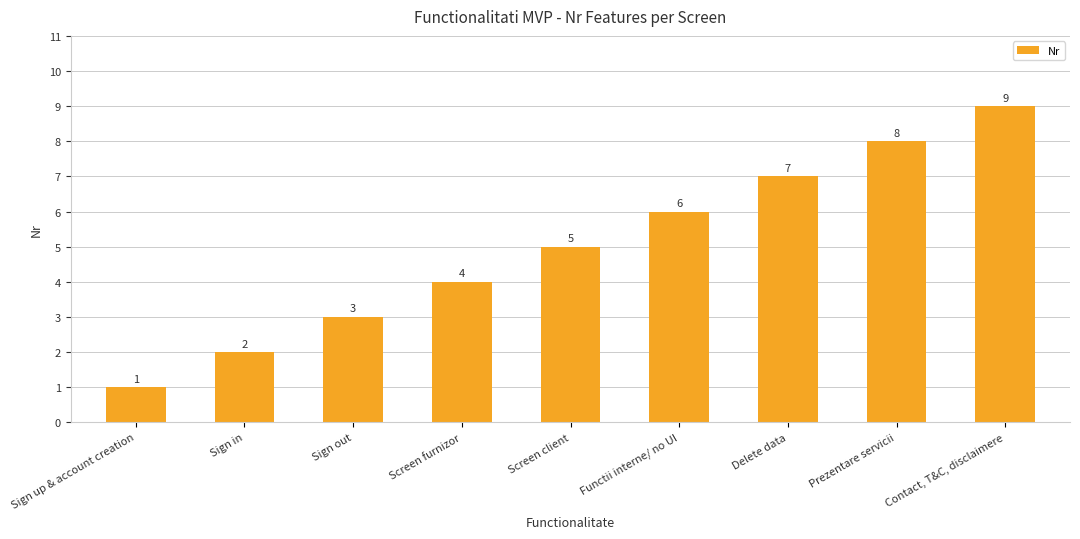

The chart shows a value of 2 at Functii interne/ no UI. True or false?

False